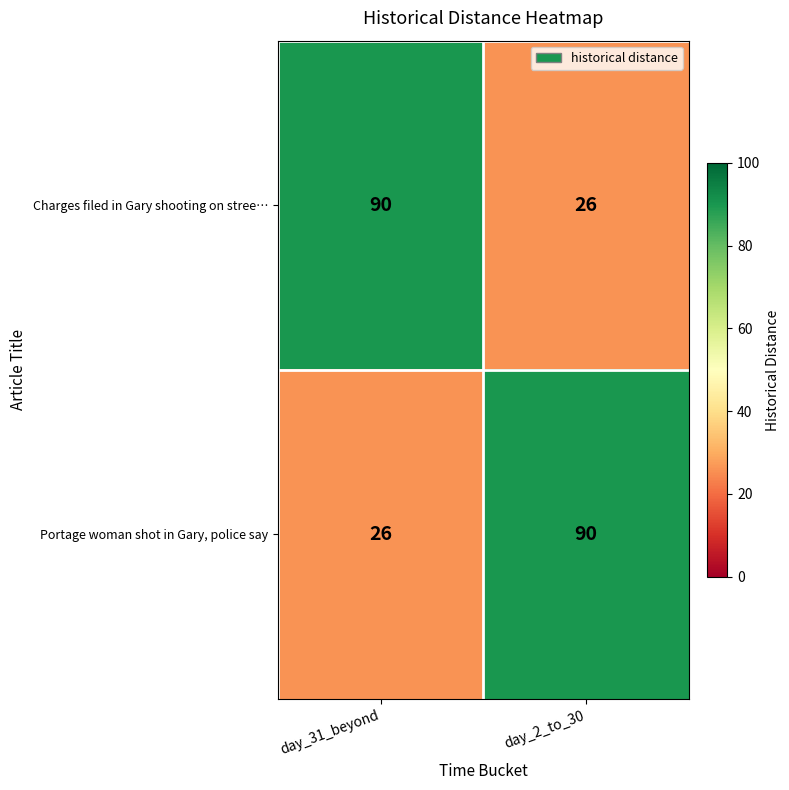

True or false: Portage woman shot in Gary, police say has a value of 14 at day_31_beyond.

False